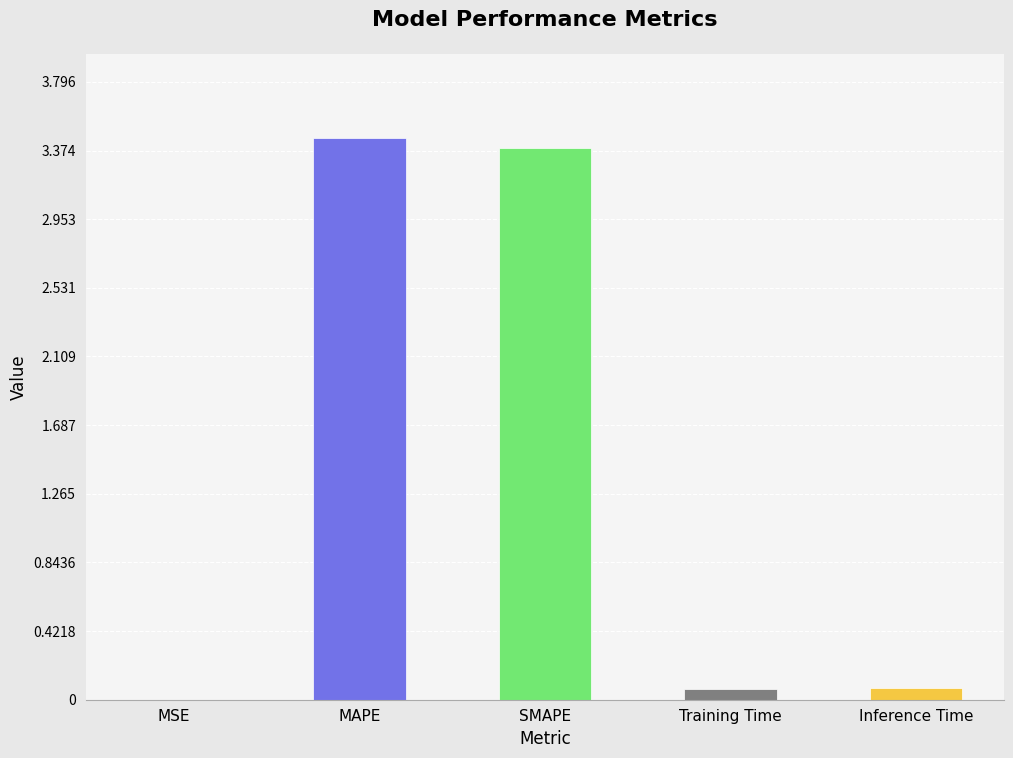

What is the sum of all values?

7.0